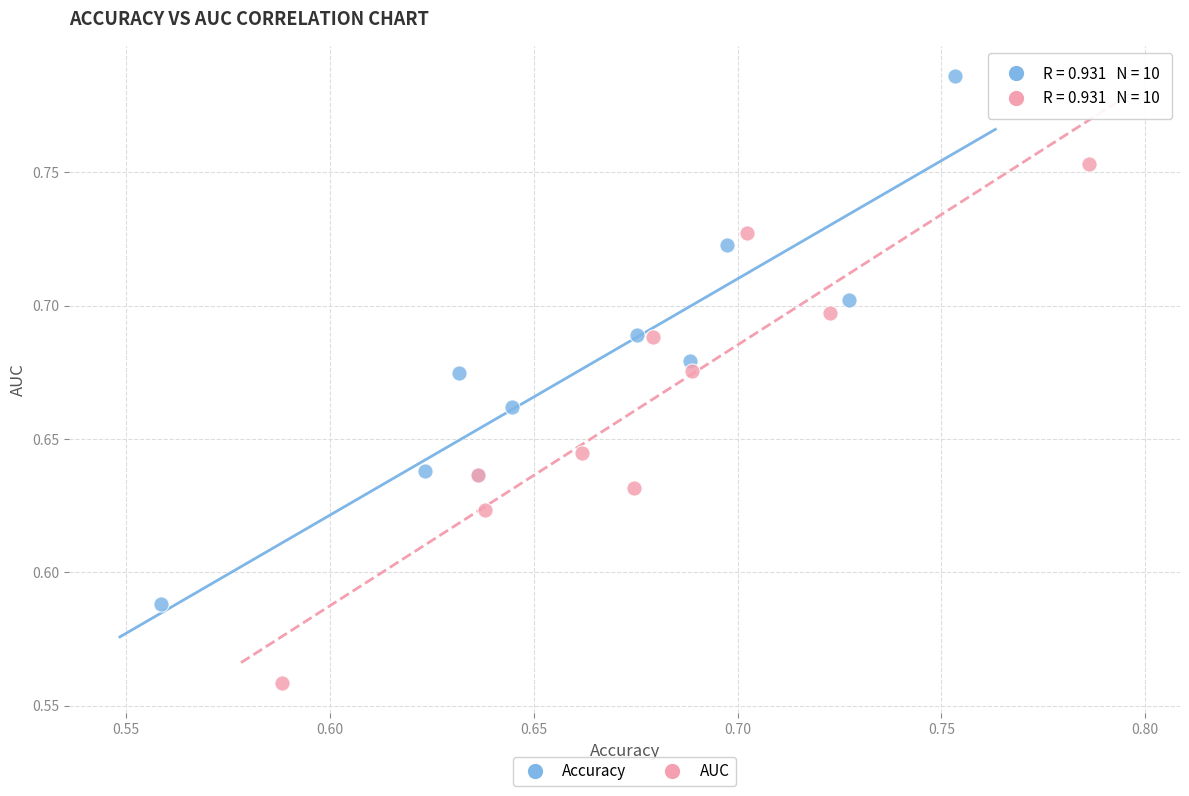

Which series contains the lowest Y value?

AUC